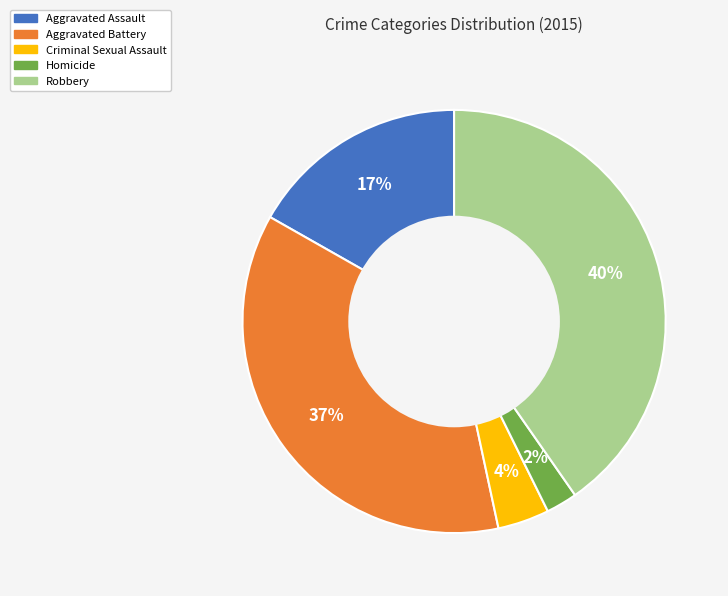

What is the largest slice in the pie chart?

Robbery